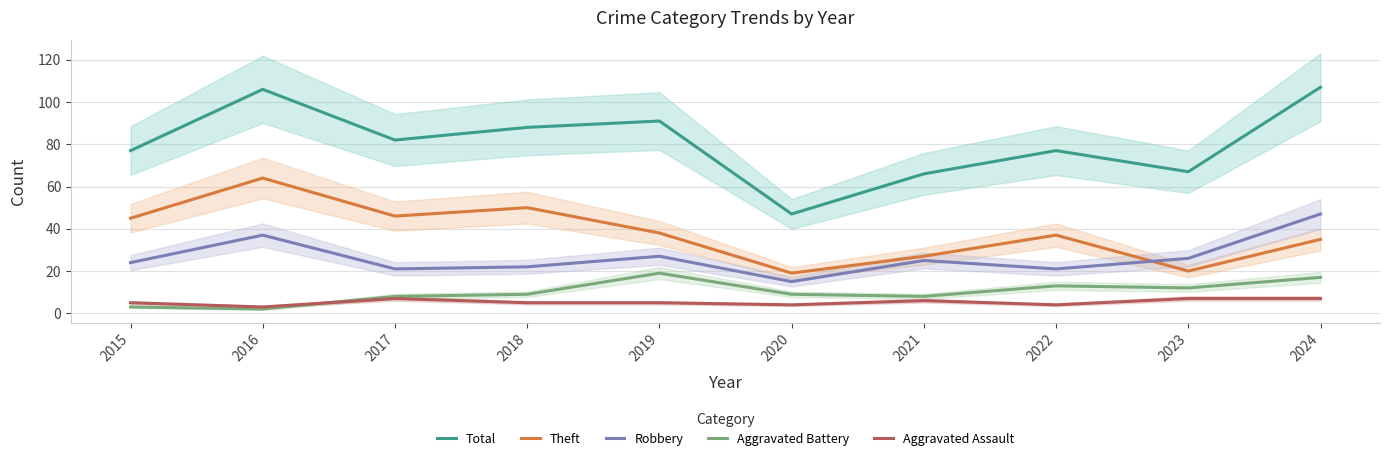

Does the chart display data point markers on the line(s)?

No